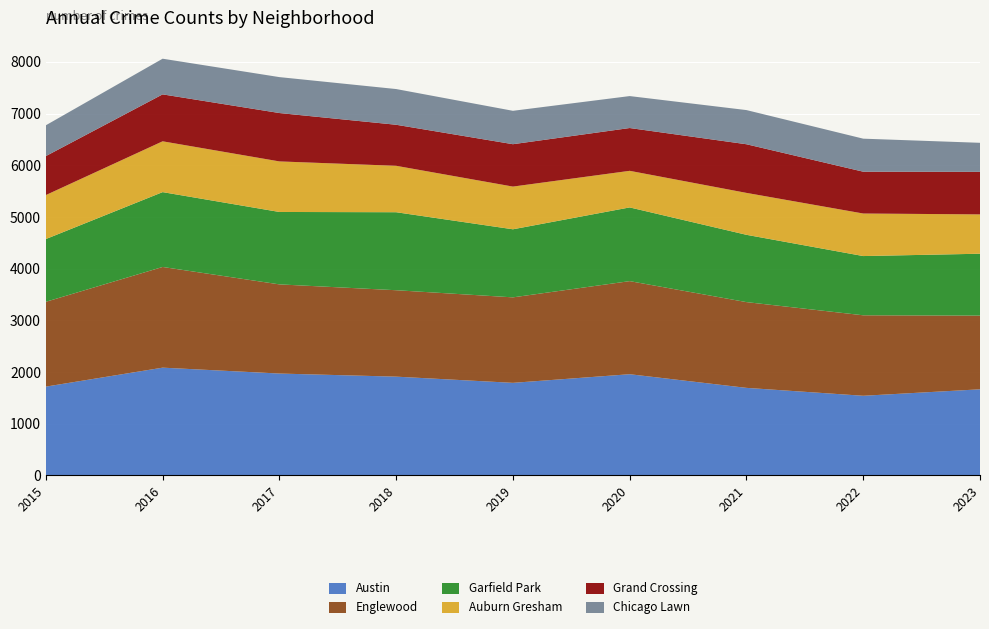

Reading left to right, extract all data points from this chart.

Austin: 1719	2086	1972	1912	1792	1959	1695	1542	1667
Englewood: 1641	1948	1725	1672	1654	1801	1659	1557	1426
Garfield Park: 1214	1448	1401	1509	1317	1426	1302	1146	1197
Auburn Gresham: 851	983	978	898	826	708	811	823	761
Grand Crossing: 754	908	936	794	820	828	941	809	823
Chicago Lawn: 596	690	695	691	646	618	661	639	562